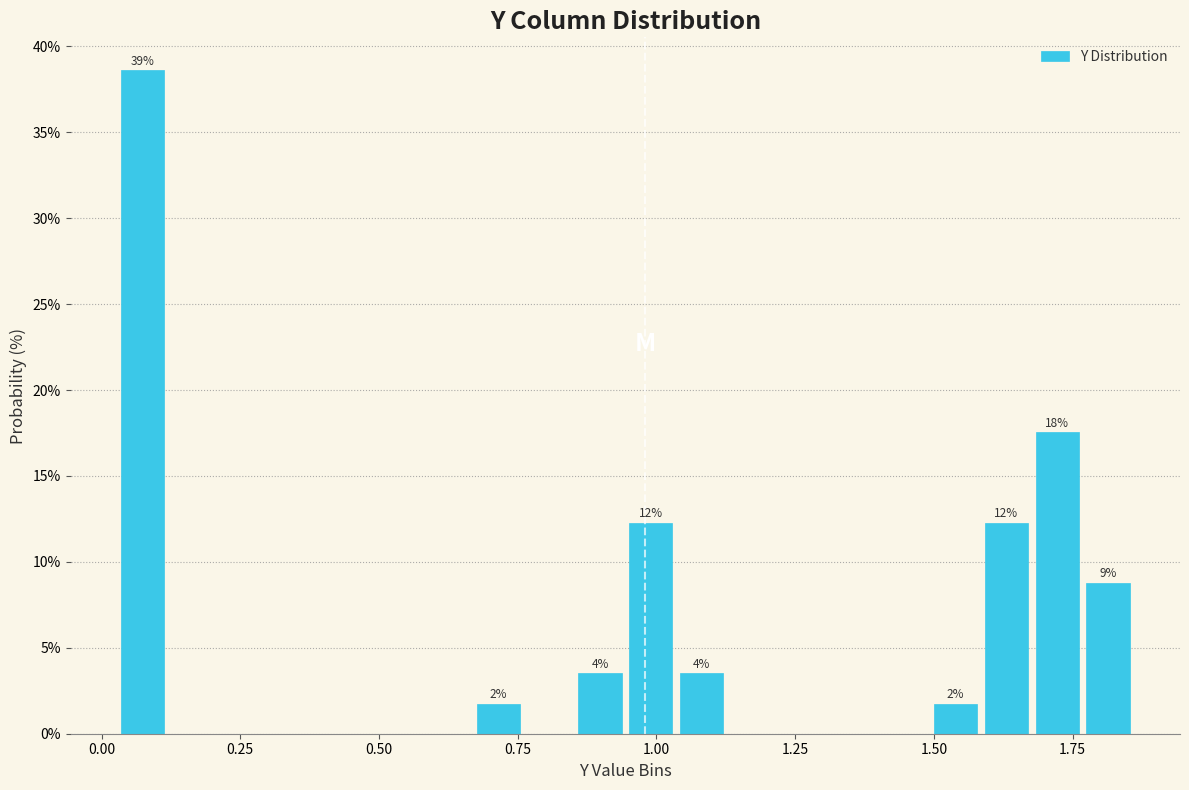

Around what value on the x-axis is the tallest bar? Give the approximate position of its centre, as read against the axis.

0.05